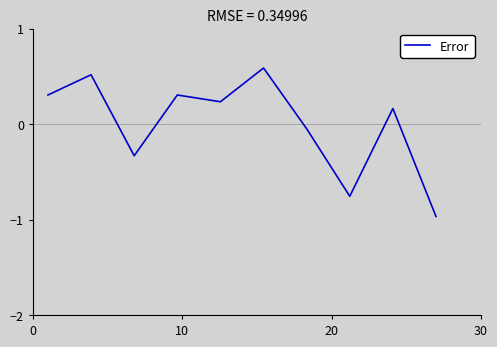

What is the maximum value shown in the chart?

0.6